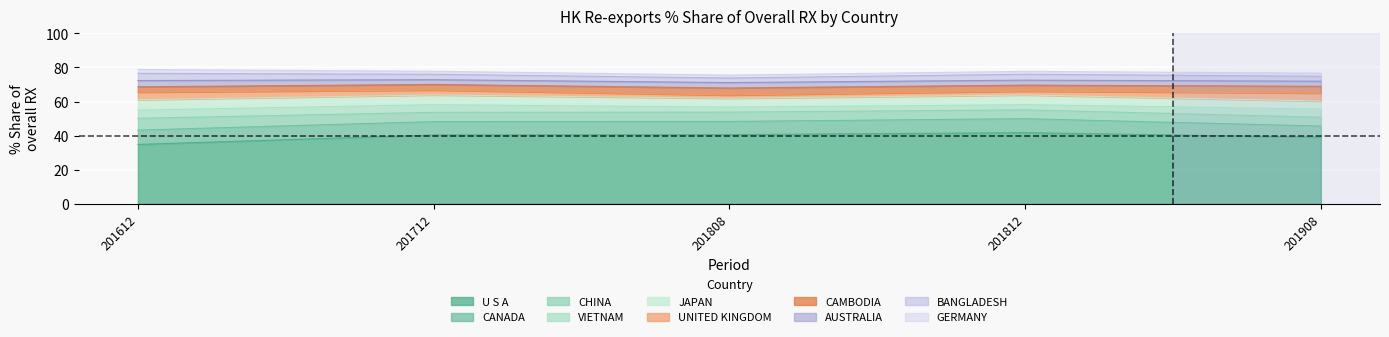

Which has a higher value, AUSTRALIA or VIETNAM?

VIETNAM